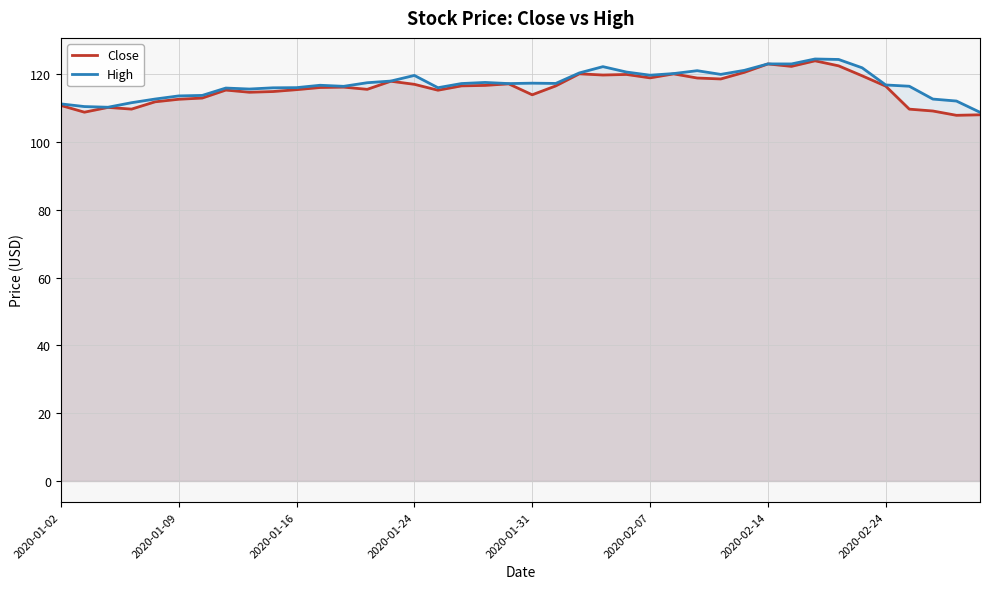

What is the total value across all series at 2020-01-16?

231.4